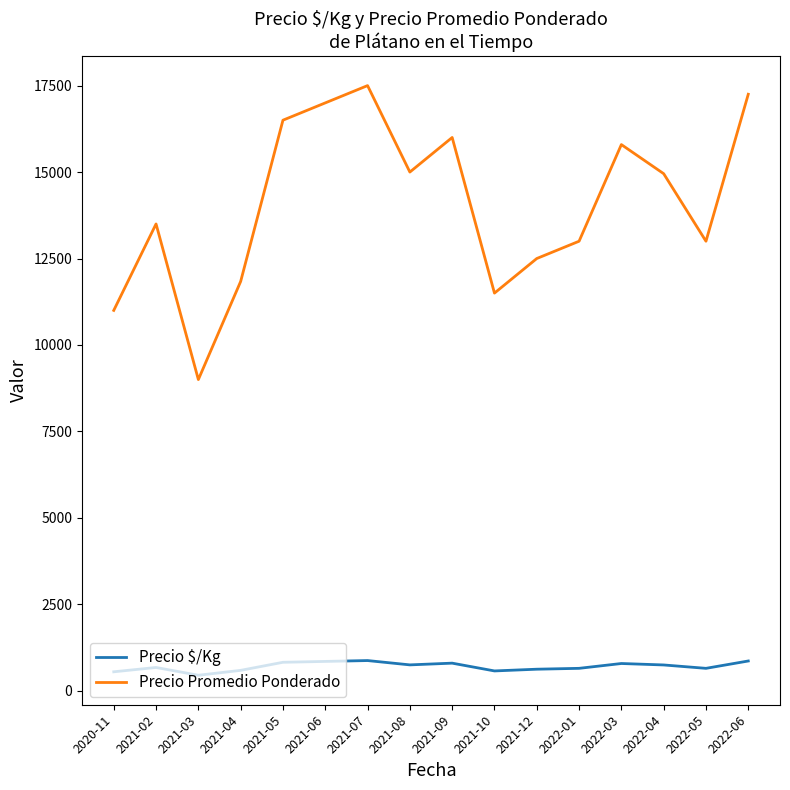

True or false: Precio Promedio Ponderado and Precio $/Kg cross at least once.

False